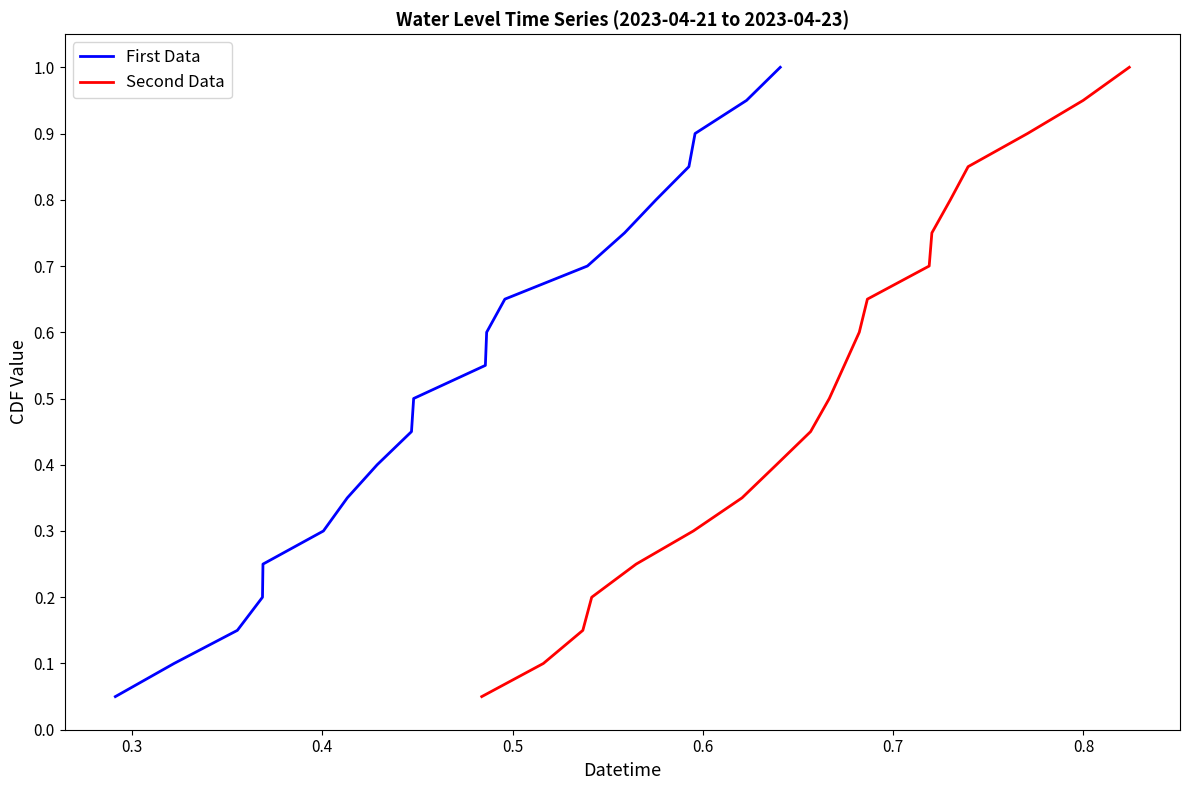

Reading left to right, what are all the values shown in this chart?

First Data: 0.1	0.1	0.1	0.2	0.2	0.3	0.3	0.4	0.5	0.5	0.6	0.6	0.7	0.7	0.8	0.8	0.8	0.9	0.9	1.0
Second Data: 0.1	0.1	0.1	0.2	0.2	0.3	0.3	0.4	0.5	0.5	0.6	0.6	0.7	0.7	0.8	0.8	0.8	0.9	0.9	1.0